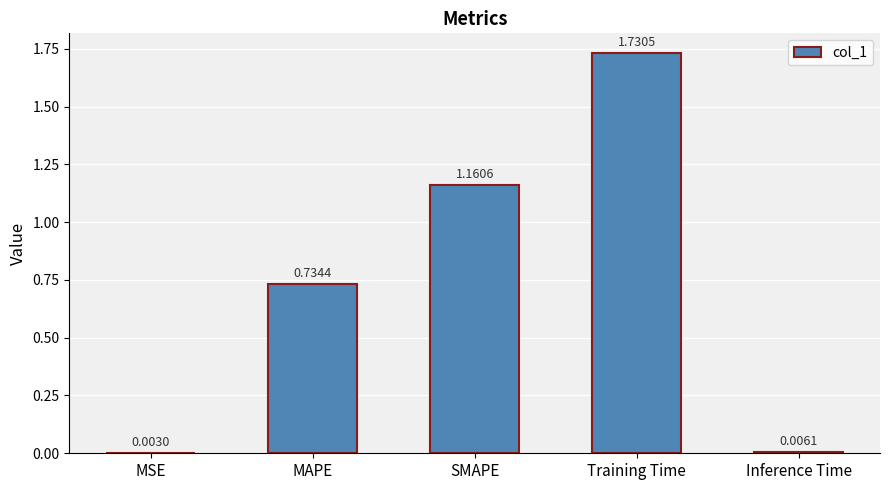

At which label is the value closest to 0?

MSE